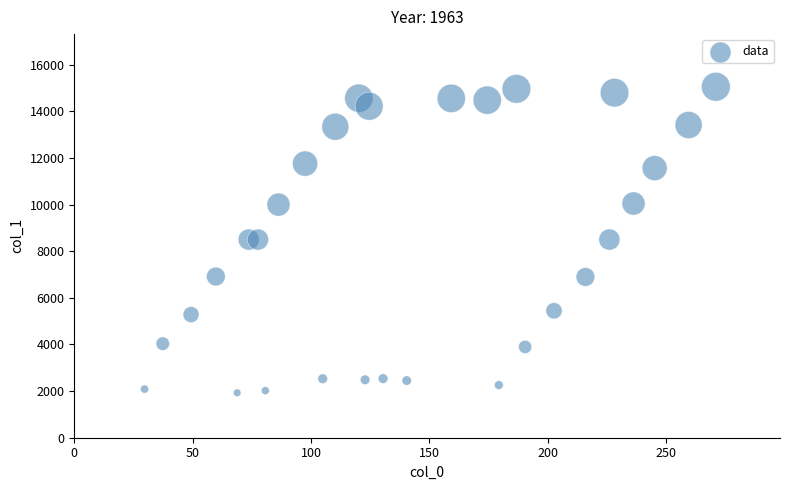

What is the range of X values (max minus min)?

241.3